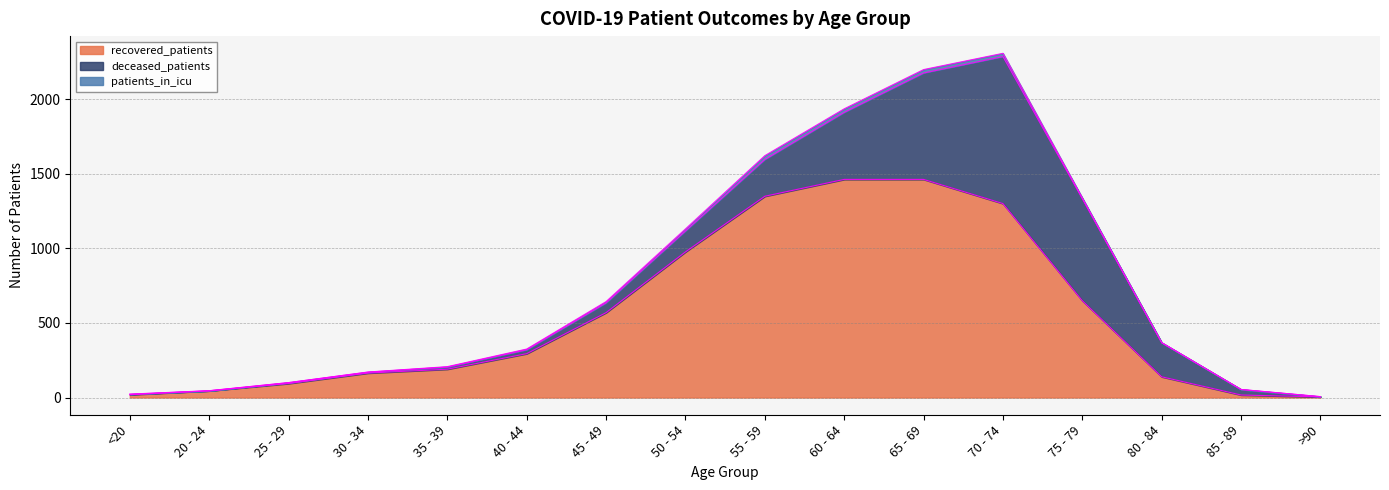

At 40 - 44, list the series in order from largest to smallest.

recovered_patients, deceased_patients, patients_in_icu